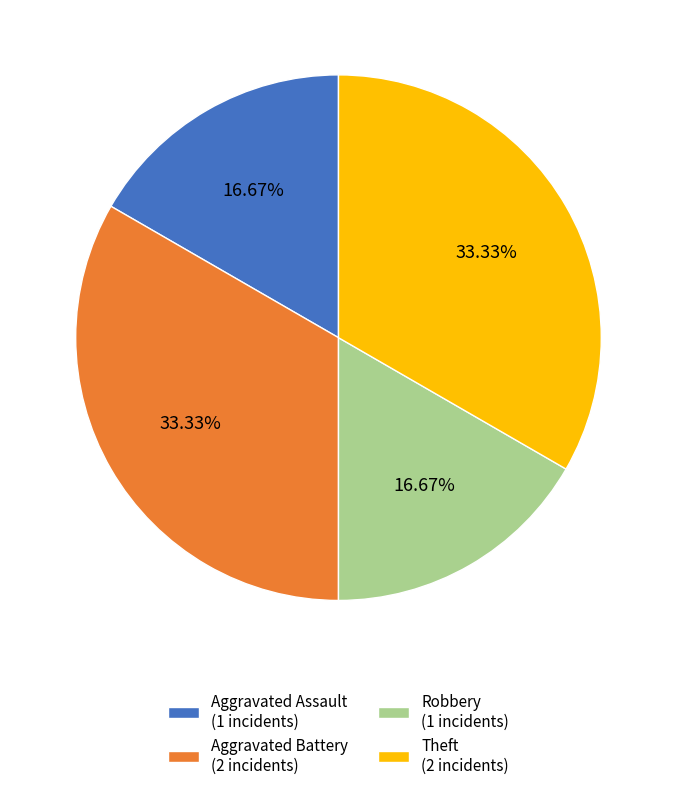

Does Aggravated Assault represent more than half of the total?

No